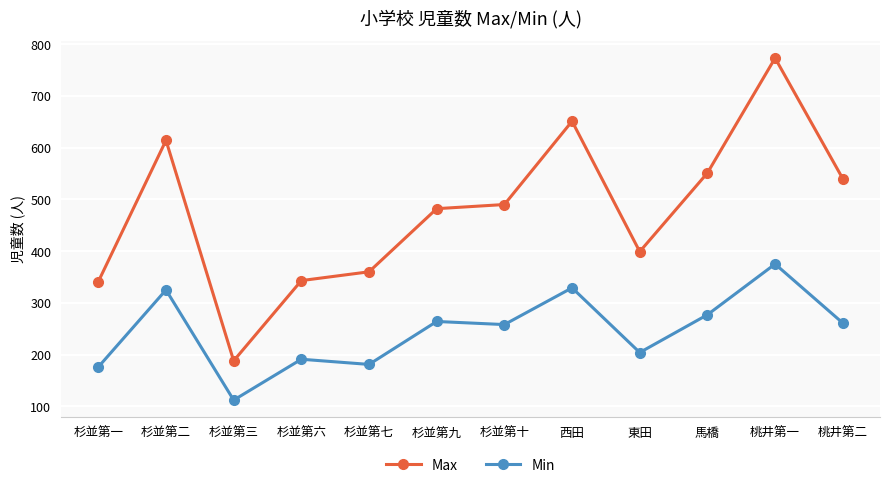

True or false: Min and Max intersect in this chart.

False